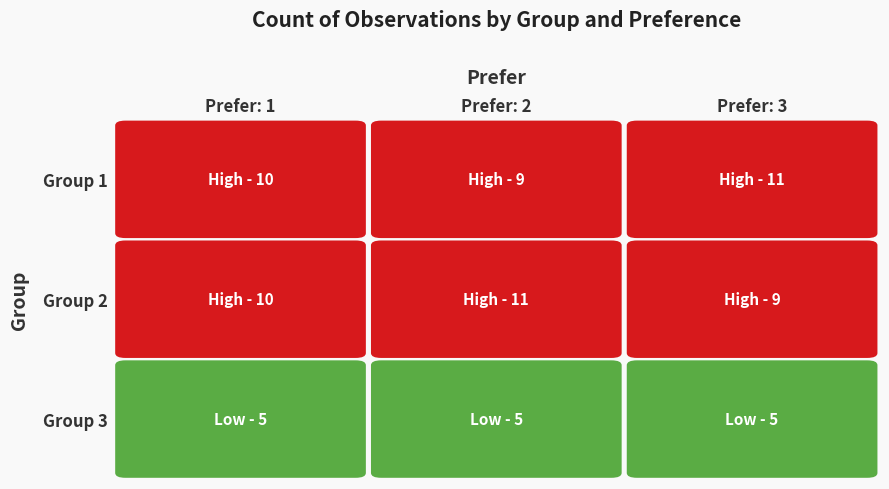

At 0, list the series in order from largest to smallest.

1, 2, 3